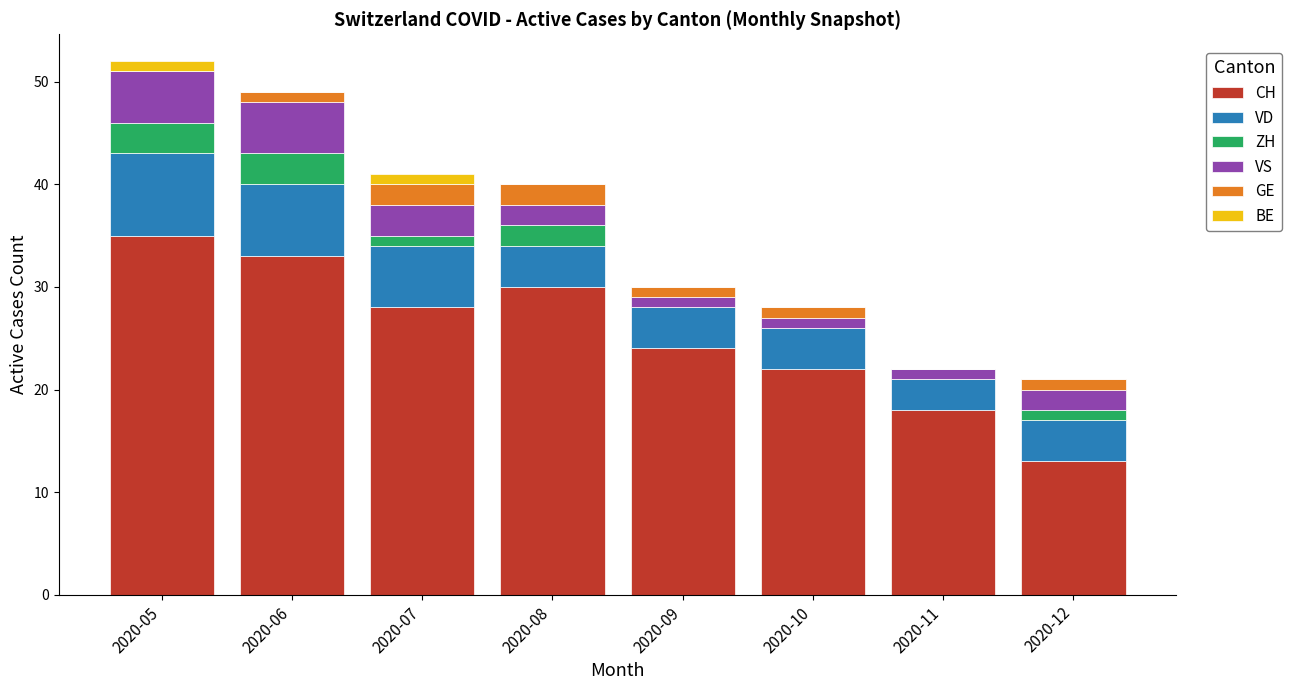

What is the highest value of the CH series?

35